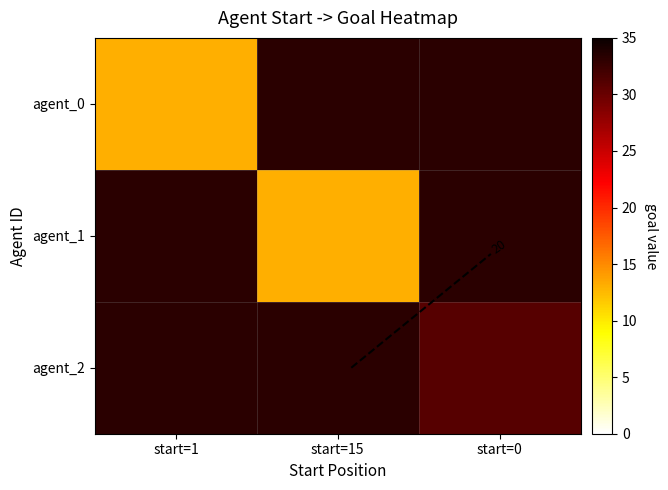

True or false: agent_0 has a value of 13.0 at start=1.

True